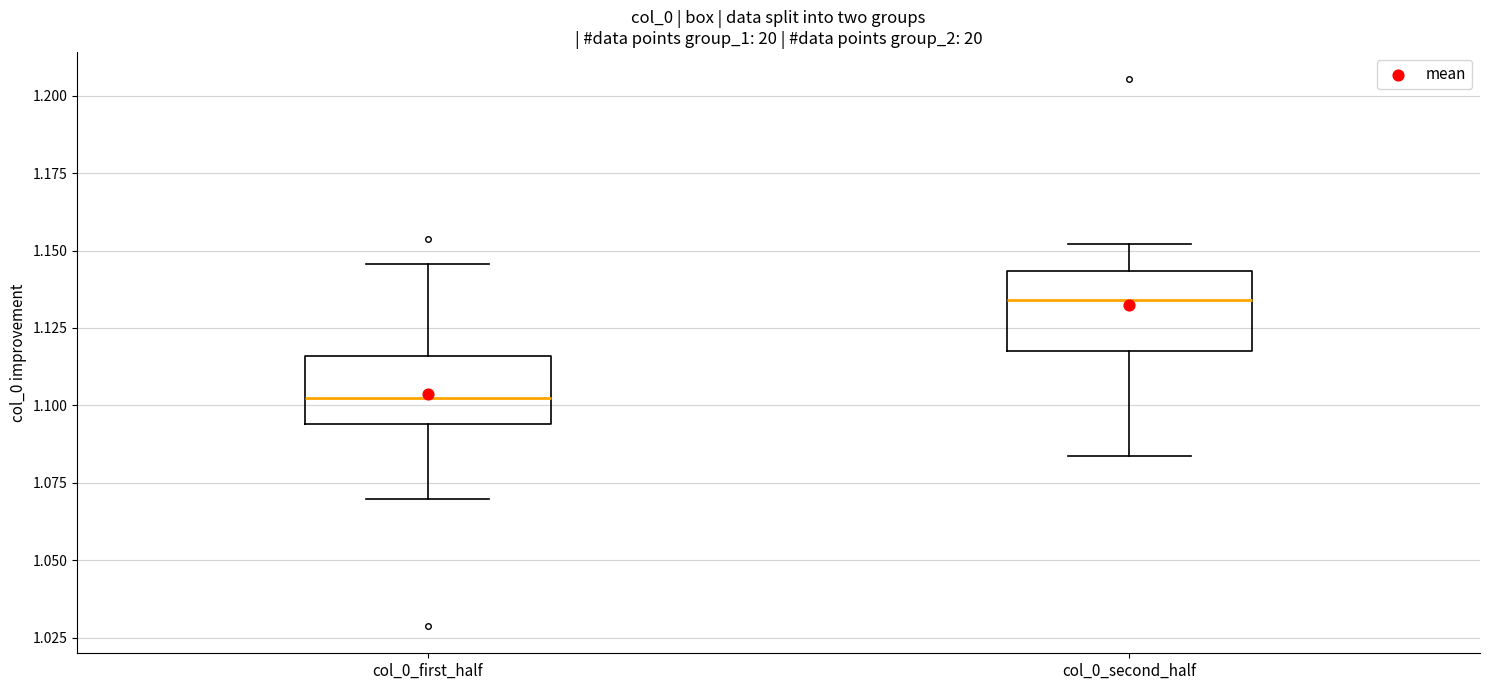

Which box's median line is the highest?

col_0_second_half